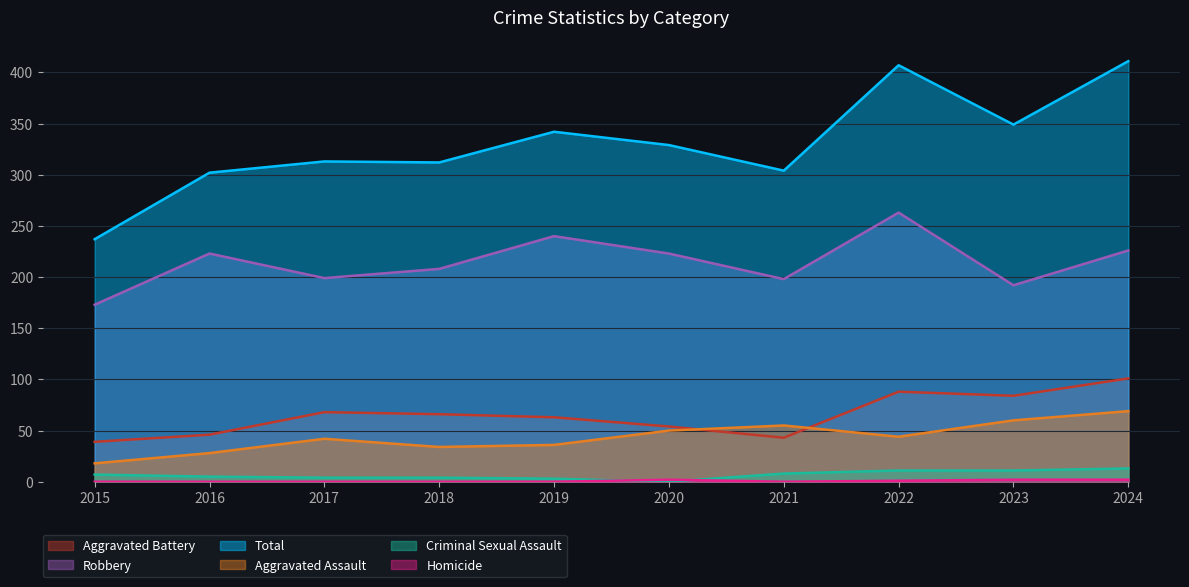

True or false: Robbery has a value of 173 at 2015.

True